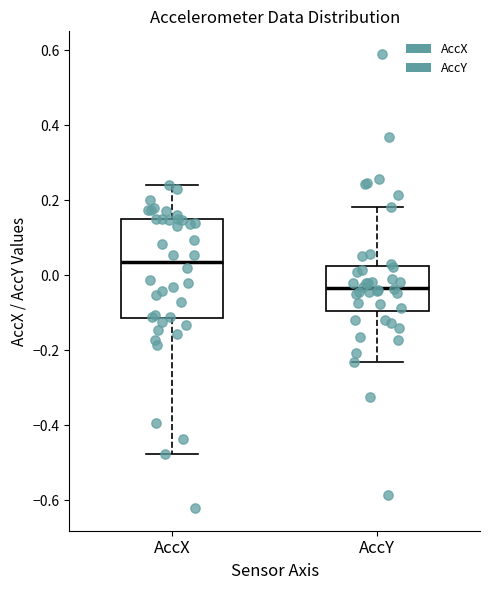

Reading left to right, read every box against the y-axis: the position of its median line, the range the box covers, and the ends of its whiskers. The values are not printed on the chart, so give them approximately, as read against the axis.

AccX: median 0.04, box -0.12 to 0.14, whiskers -0.48 to 0.24
AccY: median -0.04, box -0.10 to 0.02, whiskers -0.24 to 0.18